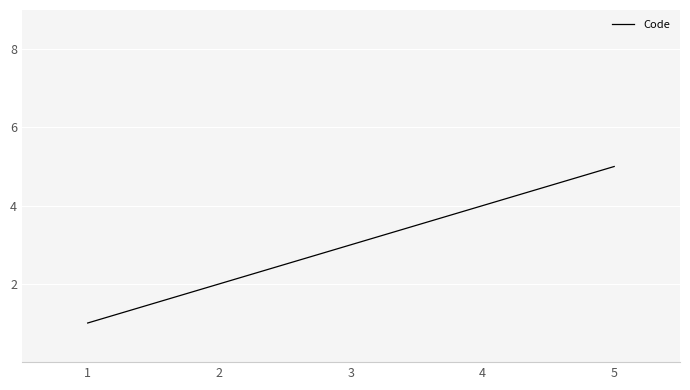

Which label corresponds to the smallest value in the chart?

1